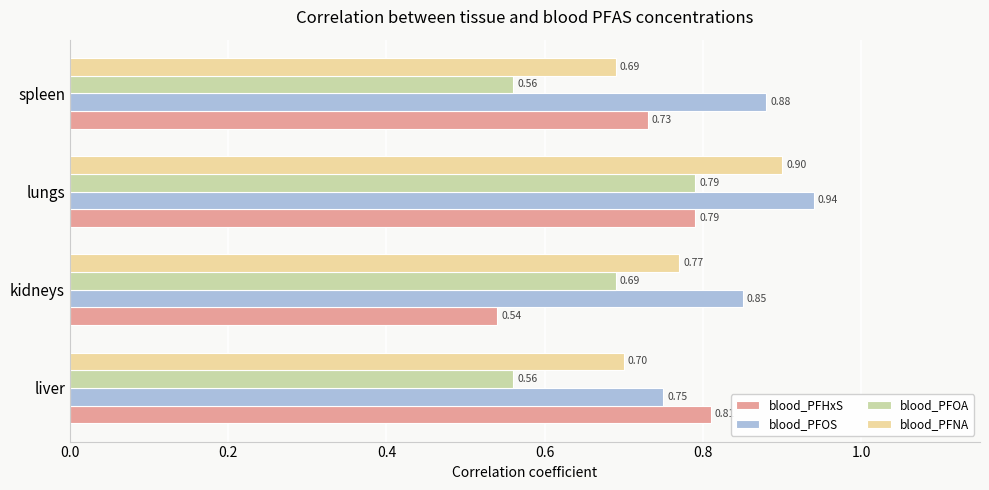

Rank the categories by blood_PFNA value from highest to lowest.

lungs, kidneys, liver, spleen